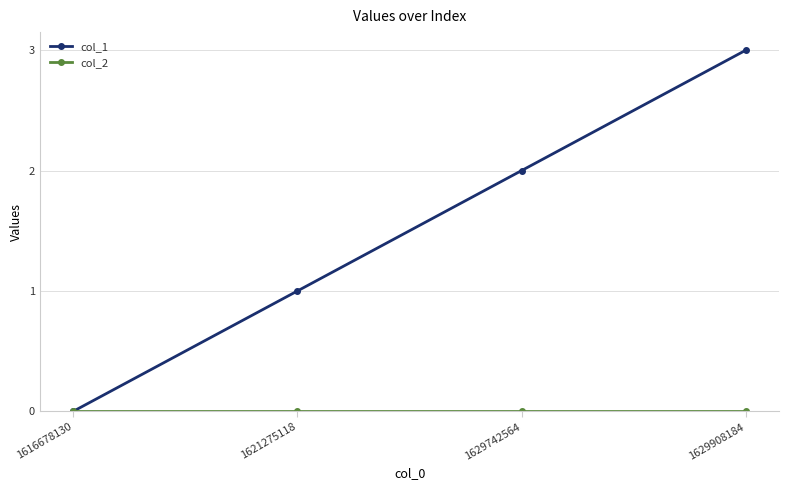

True or false: col_1 has more than 1 interior local peaks.

False